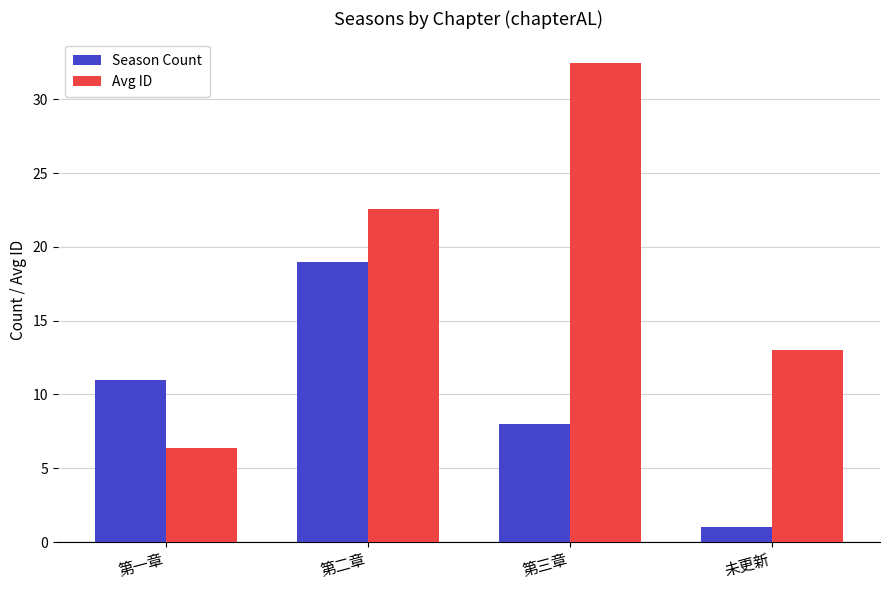

How many categories are shown in the chart?

4